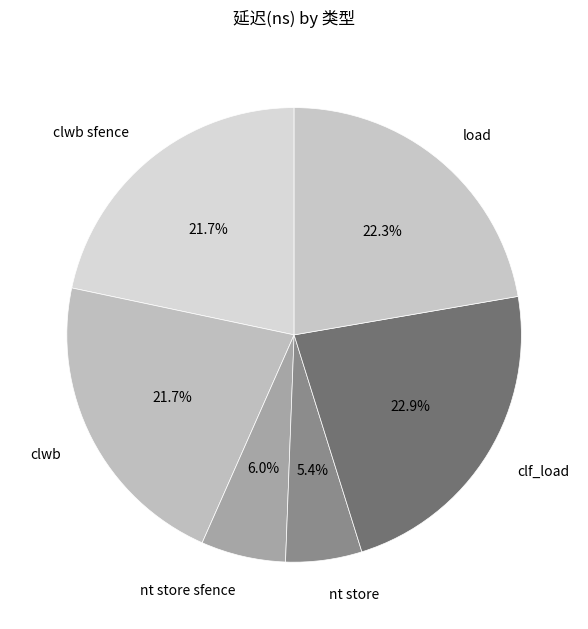

Approximately how many times larger is the value at clf_load compared to clwb sfence?

1.1